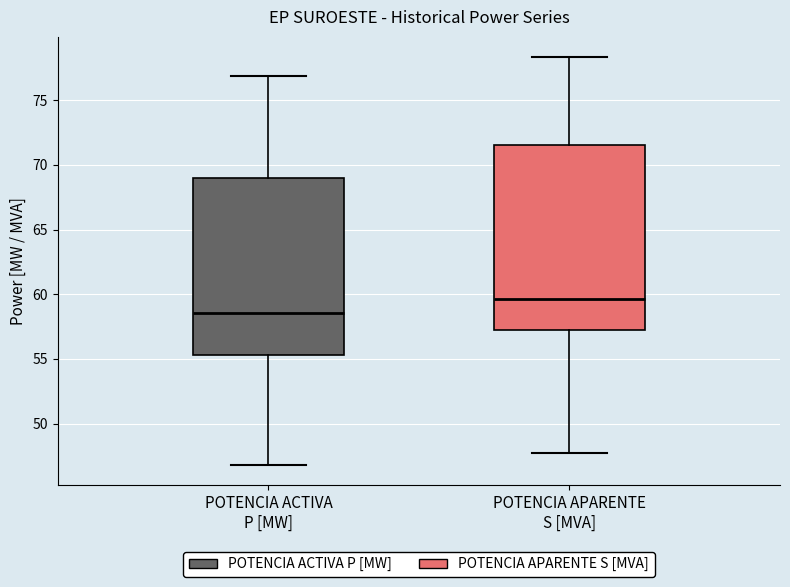

Reading left to right, read every box against the y-axis: the position of its median line, the range the box covers, and the ends of its whiskers. The values are not printed on the chart, so give them approximately, as read against the axis.

POTENCIA ACTIVA P [MW]: median 58.5, box 55.5 to 69.0, whiskers 47.0 to 77.0
POTENCIA APARENTE S [MVA]: median 59.5, box 57.0 to 71.5, whiskers 47.5 to 78.5